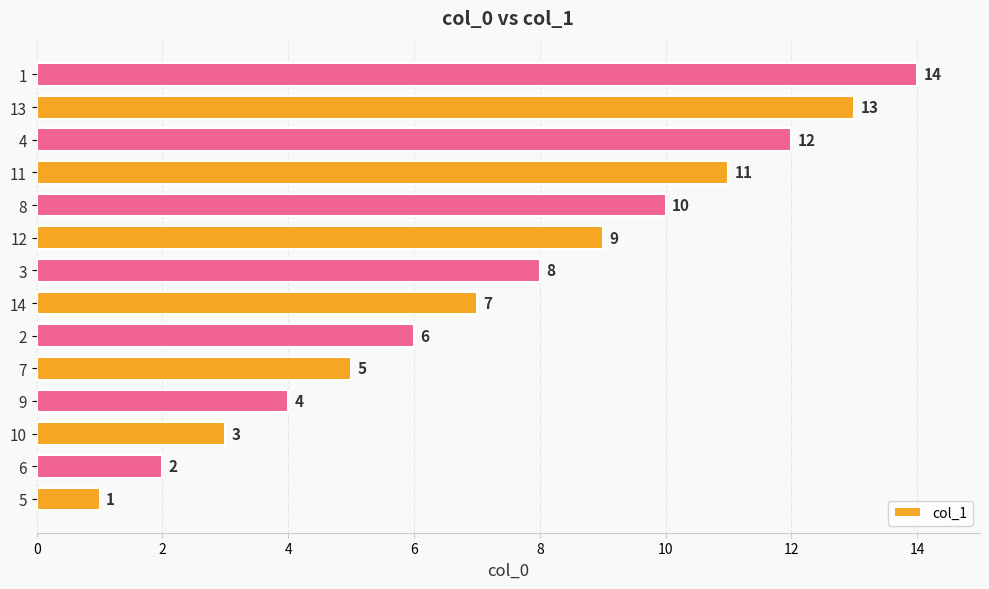

How many values are below 8?

7